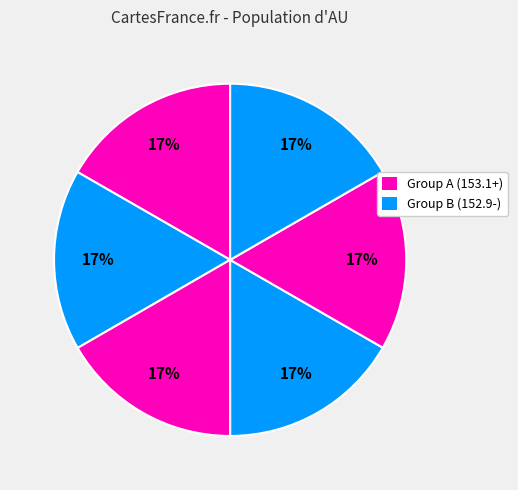

Is there any slice that represents more than half of the pie?

No